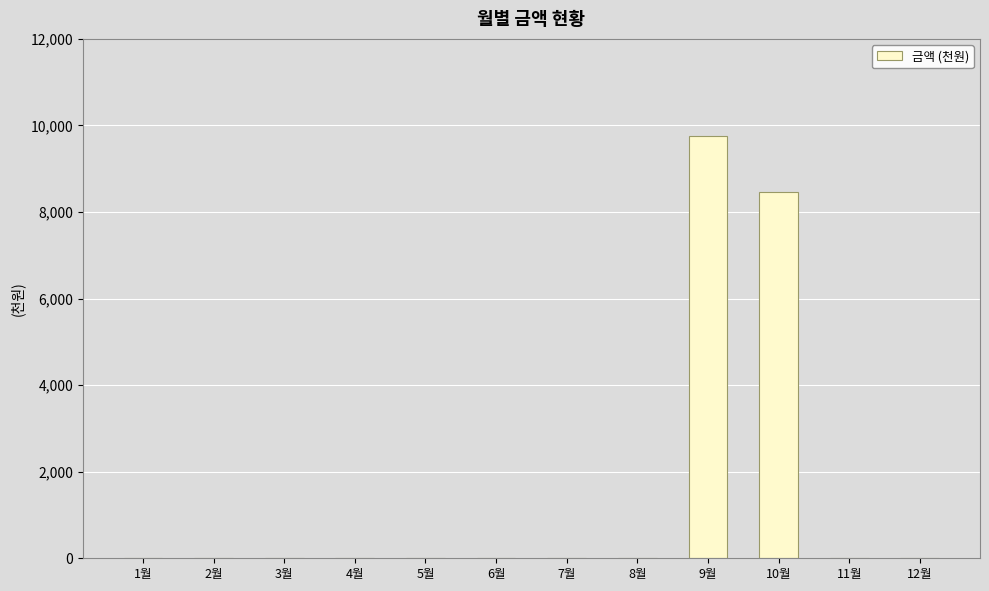

Is it true that the value at 3월 is 4817?

False